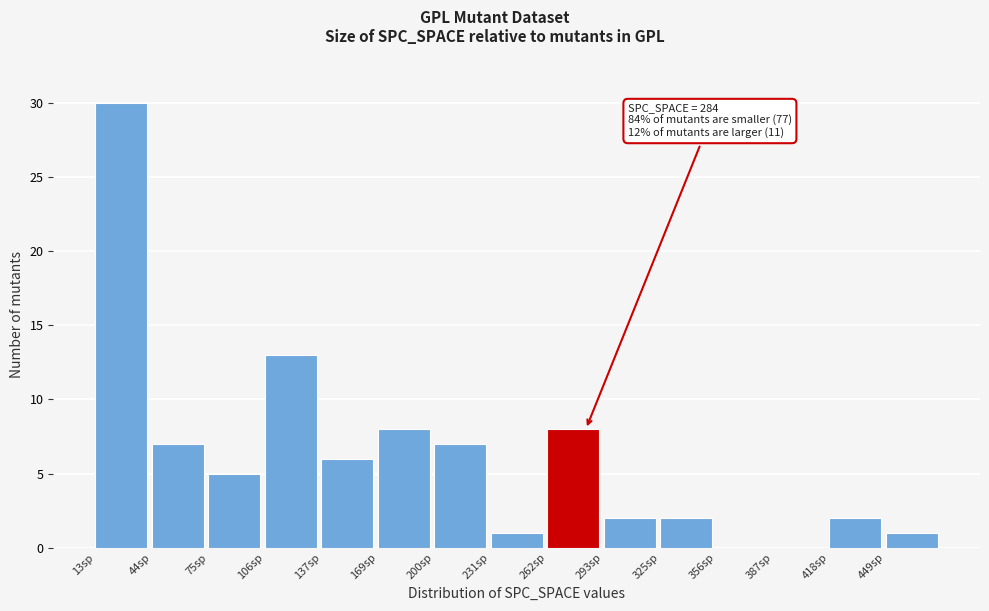

Which range on the x-axis has the tallest bar?

15 to 45